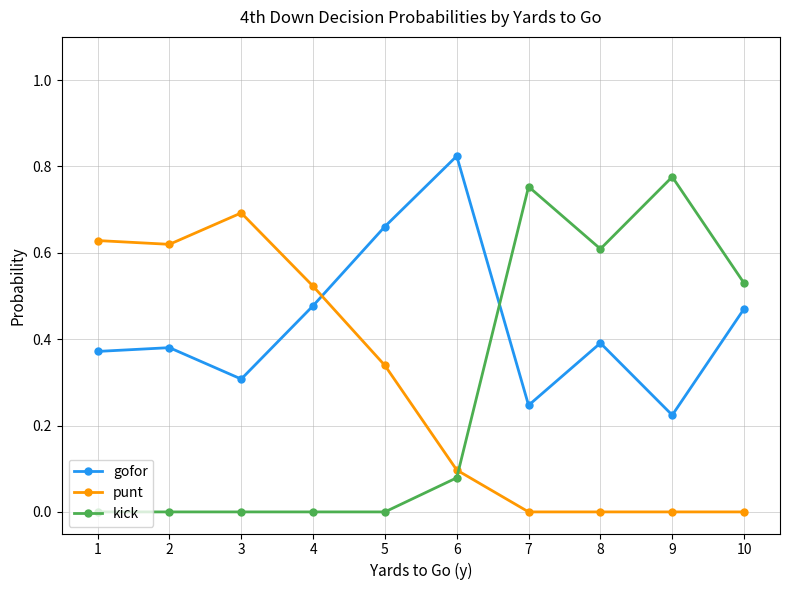

True or false: gofor and punt cross at least once.

True